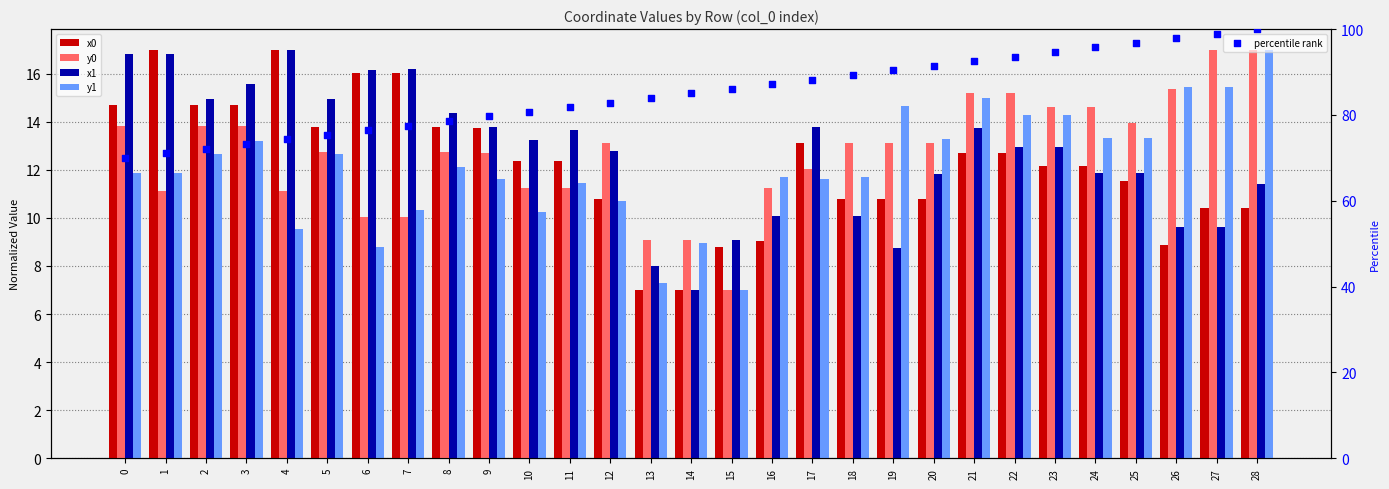

What are all the series names shown in the legend?

x0, y0, x1, y1, percentile rank